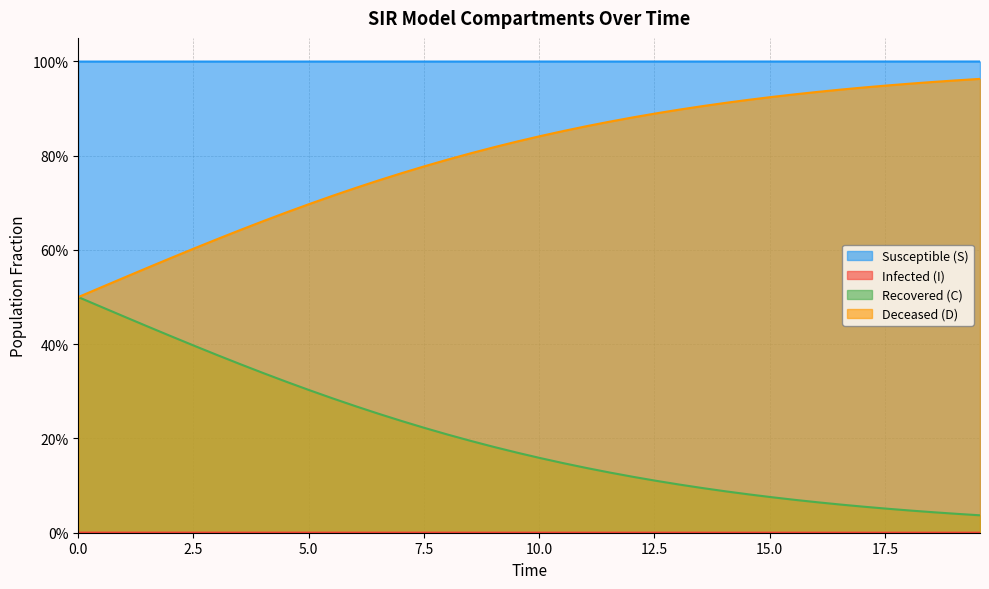

What is the value of the S point at the 30th from the left?

1.0